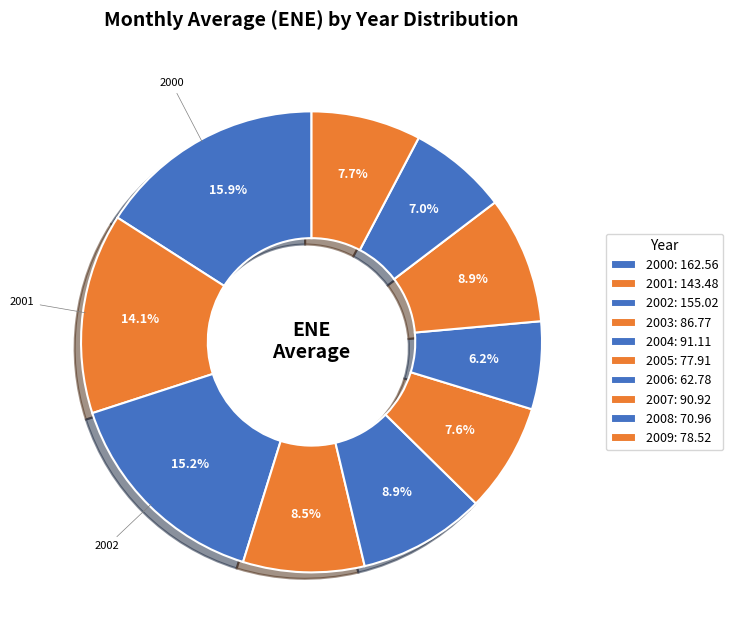

How many slices are in this pie chart?

10